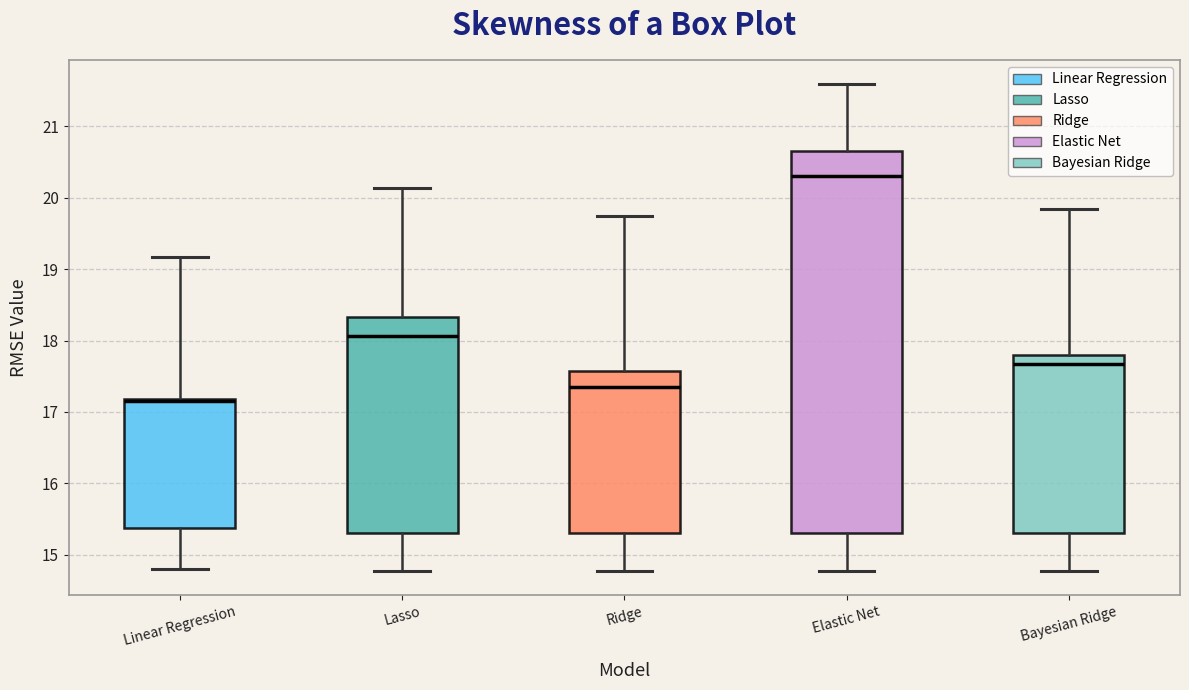

Where does the median line of the box for Ridge sit on the y-axis? The values are not printed on the chart, so give them approximately, as read against the axis.

17.4